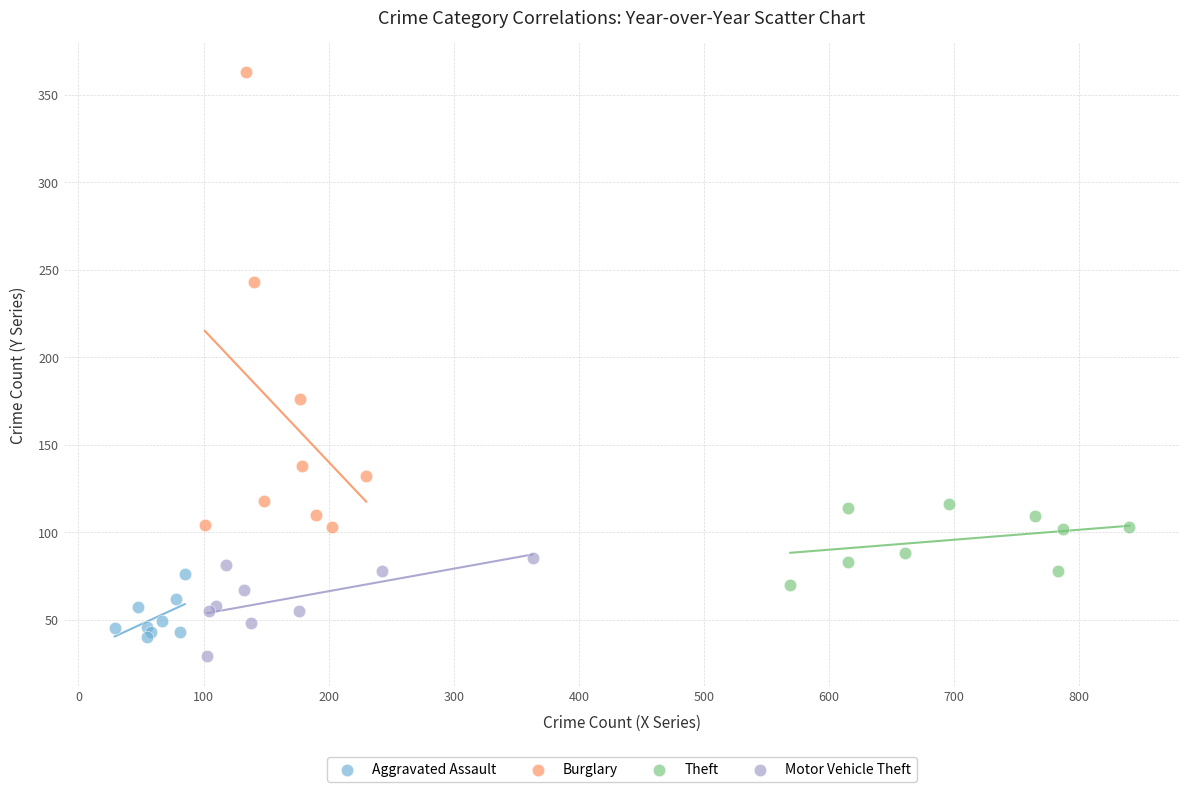

What are all the series names shown in the legend?

Aggravated Assault, Burglary, Theft, Motor Vehicle Theft